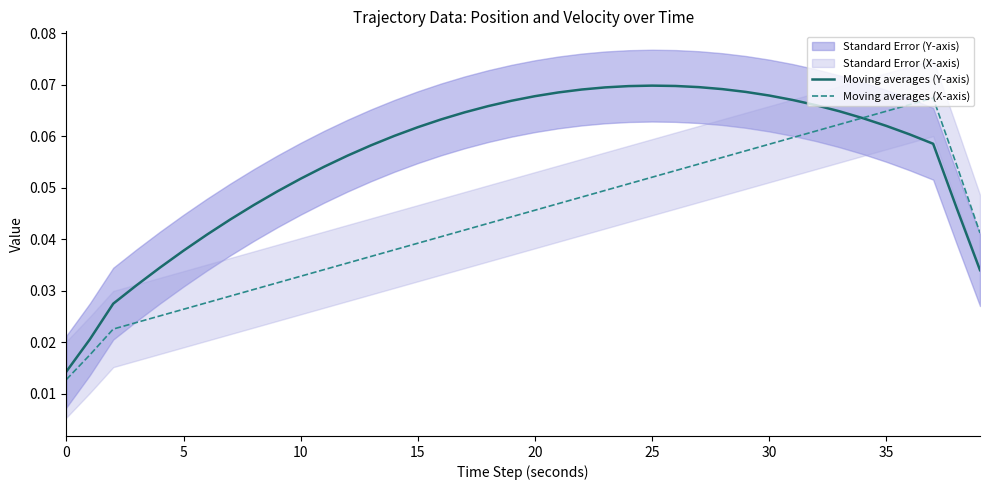

Between 39 and 35, which is larger?

35